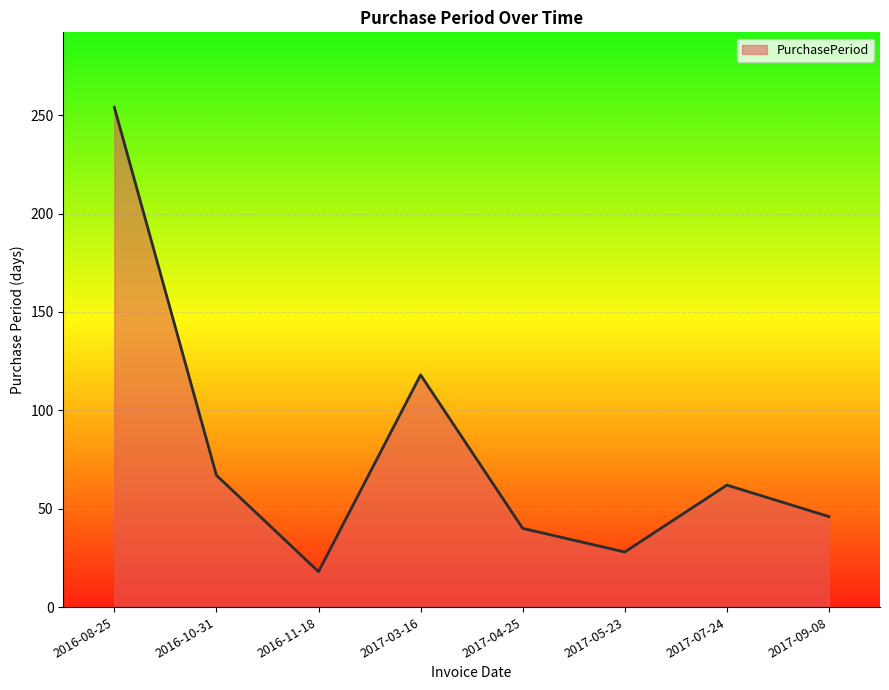

How many lines are shown in the chart?

1